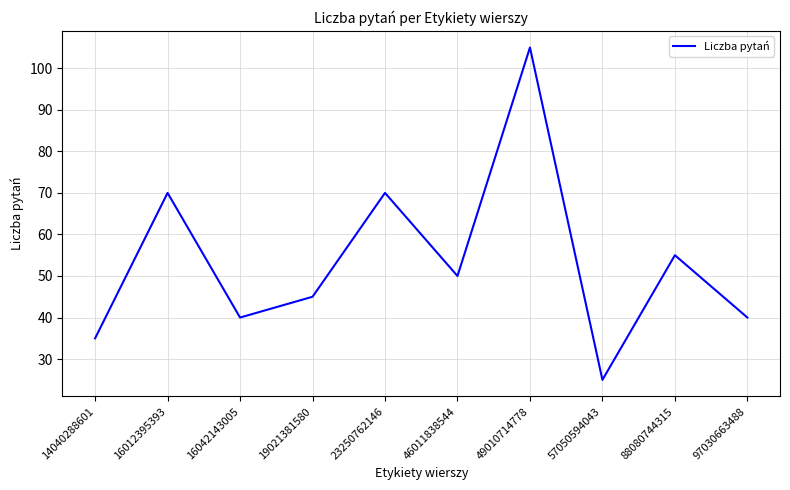

What is the difference between the maximum and minimum values?

80